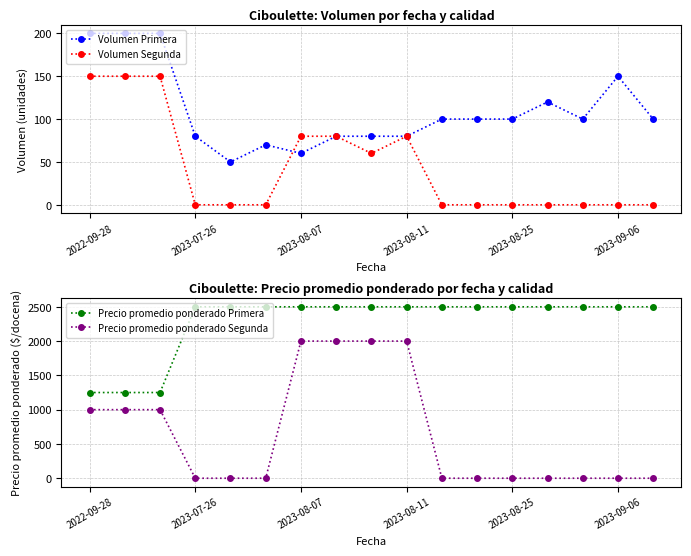

Reading left to right, transcribe all the data shown in this chart.

Volumen Primera: 200	200	200	80	50	70	60	80	80	80	100	100	100	120	100	150	100
Volumen Segunda: 150	150	150	0	0	0	80	80	60	80	0	0	0	0	0	0	0
Precio promedio ponderado Primera: 1250	1250	1250	2500	2500	2500	2500	2500	2500	2500	2500	2500	2500	2500	2500	2500	2500
Precio promedio ponderado Segunda: 1000	1000	1000	0	0	0	2000	2000	2000	2000	0	0	0	0	0	0	0